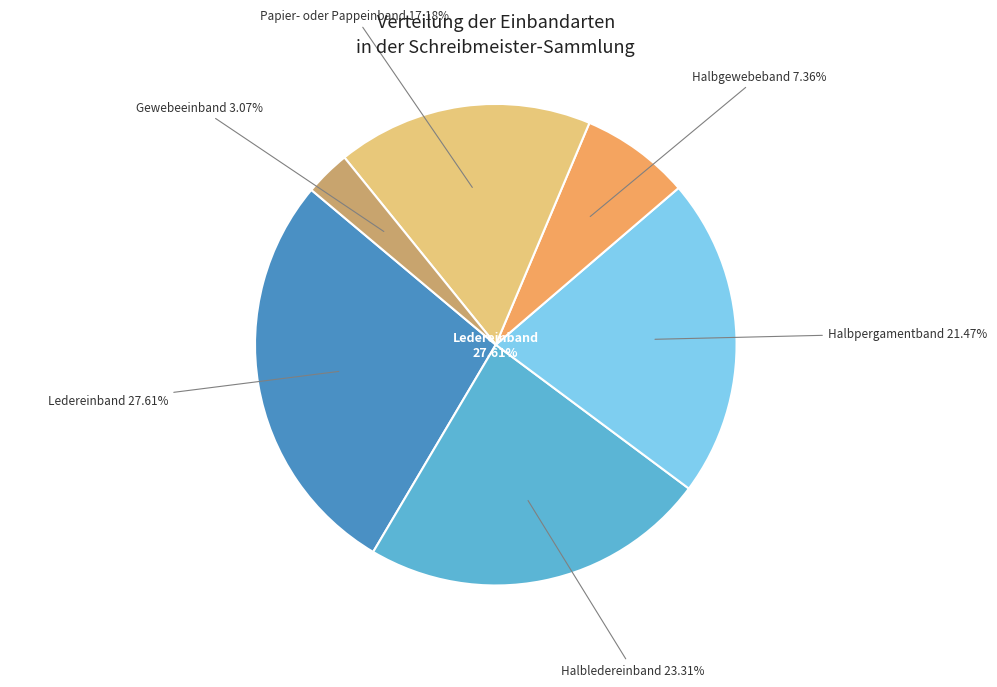

Which slice is the smallest?

Gewebeeinband